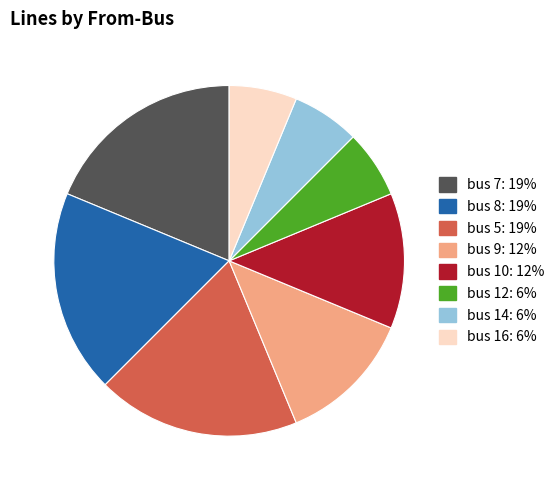

Is there a majority slice in this chart?

No